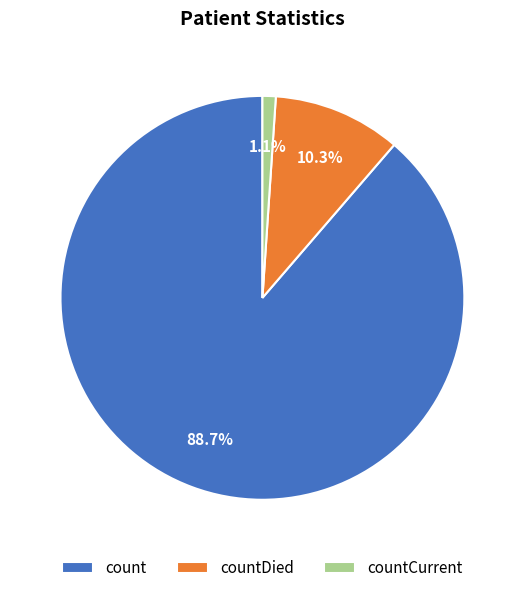

Which has a higher value, countCurrent or countDied?

countDied